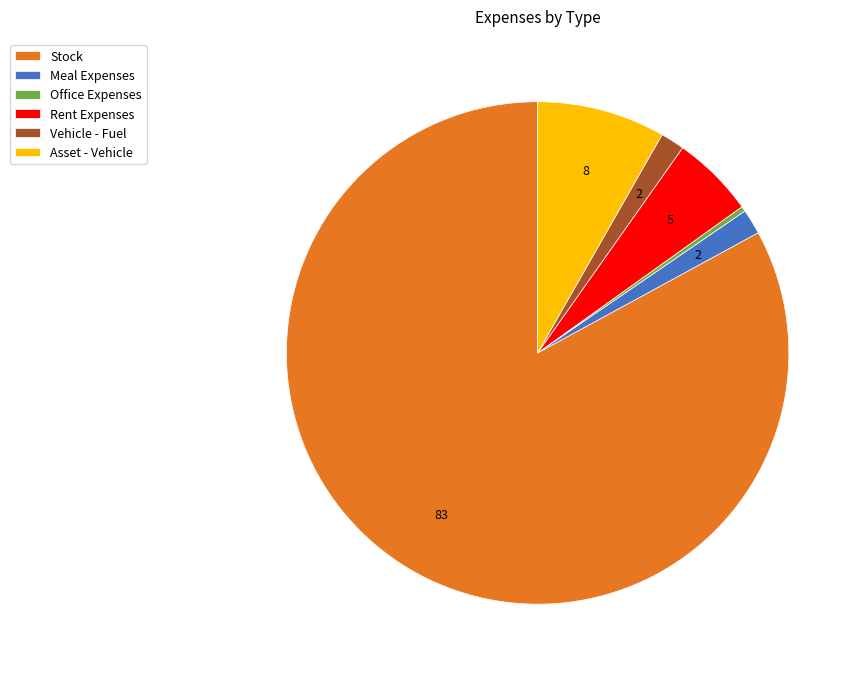

What is the majority slice?

Stock